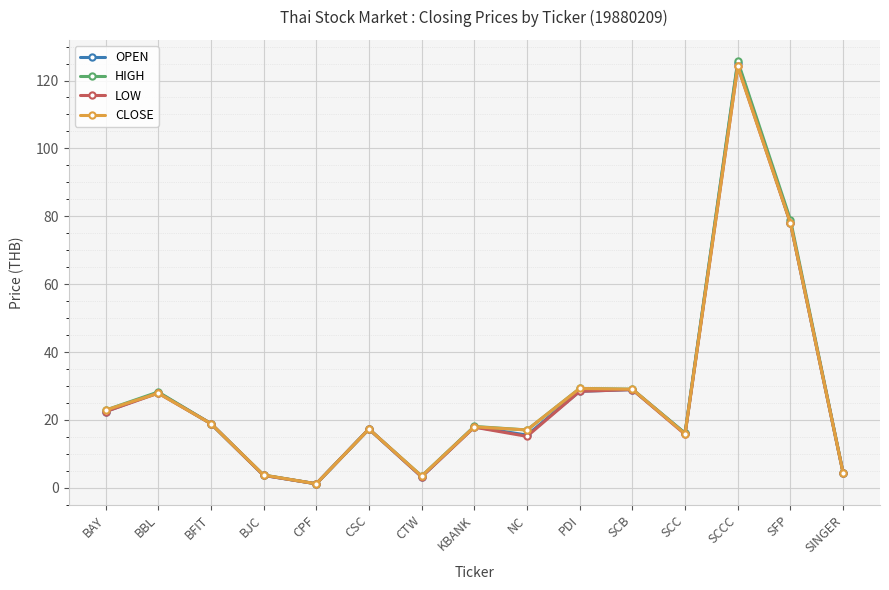

What is the difference between the maximum and minimum values in the OPEN series?

124.0